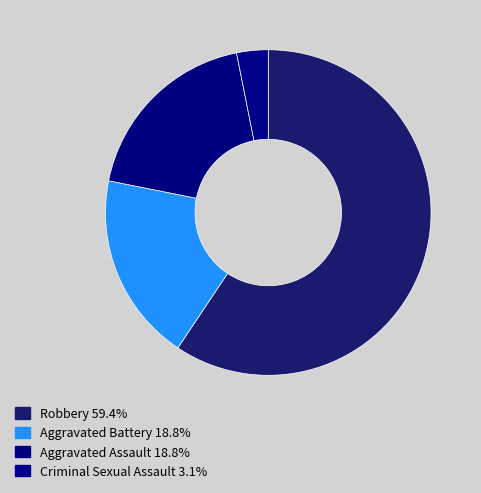

To the nearest percent, what is the combined percentage of Criminal Sexual Assault and Aggravated Assault?

22%